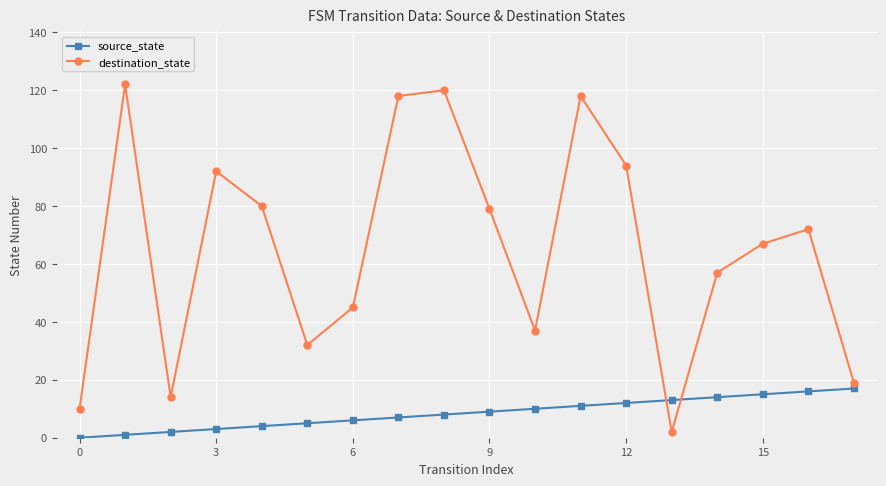

Rank the series by their average value, from lowest to highest.

source_state, destination_state